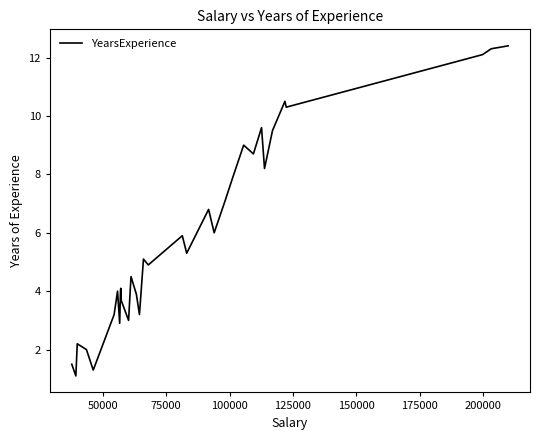

Reading left to right, extract all data points from this chart.

1.5	1.1	2.2	2.0	1.3	3.2	4.0	2.9	4.0	4.1	3.7	3.0	4.5	3.9	3.2	5.1	4.9	5.9	5.3	6.8	6.0	7.1	7.9	9.0	8.7	9.6	8.2	9.5	10.5	10.3	12.1	12.3	12.4